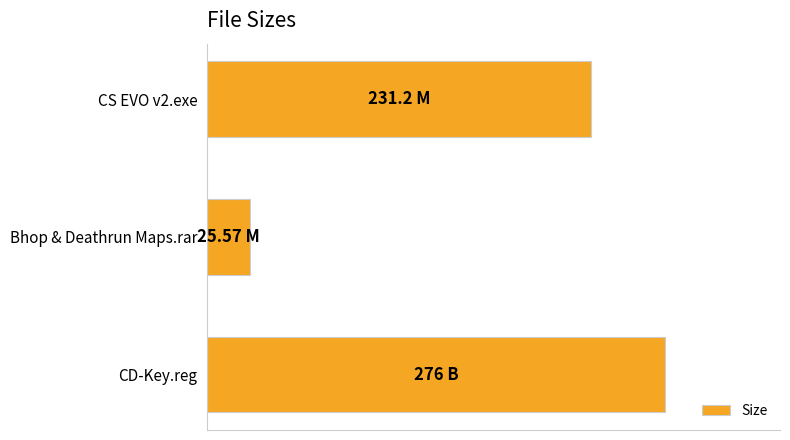

Does the chart contain any negative values?

No